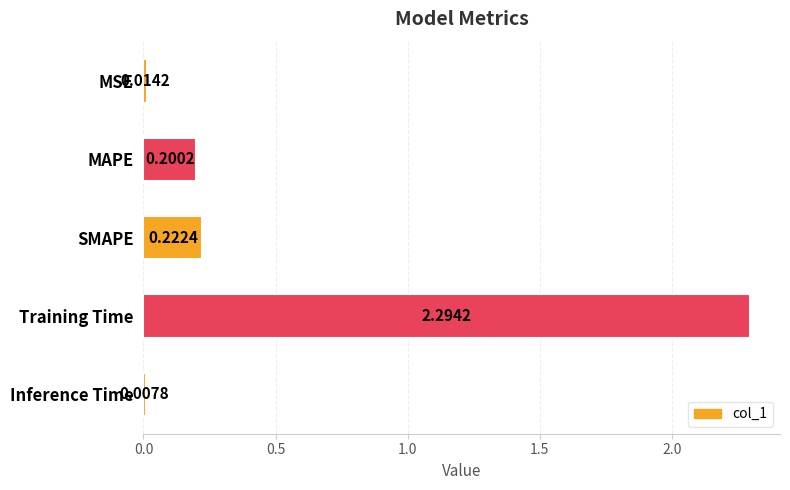

Which has a higher value, Training Time or MSE?

Training Time